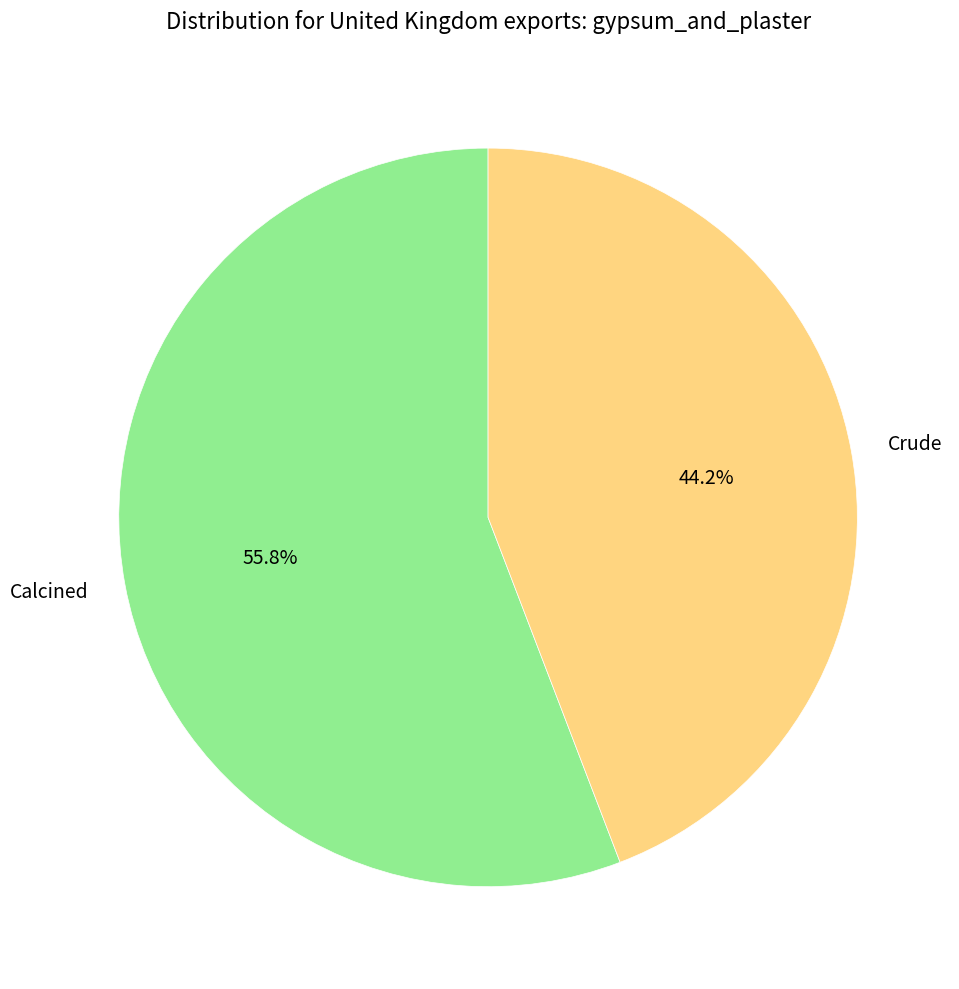

What is the smallest slice in the pie chart?

Crude